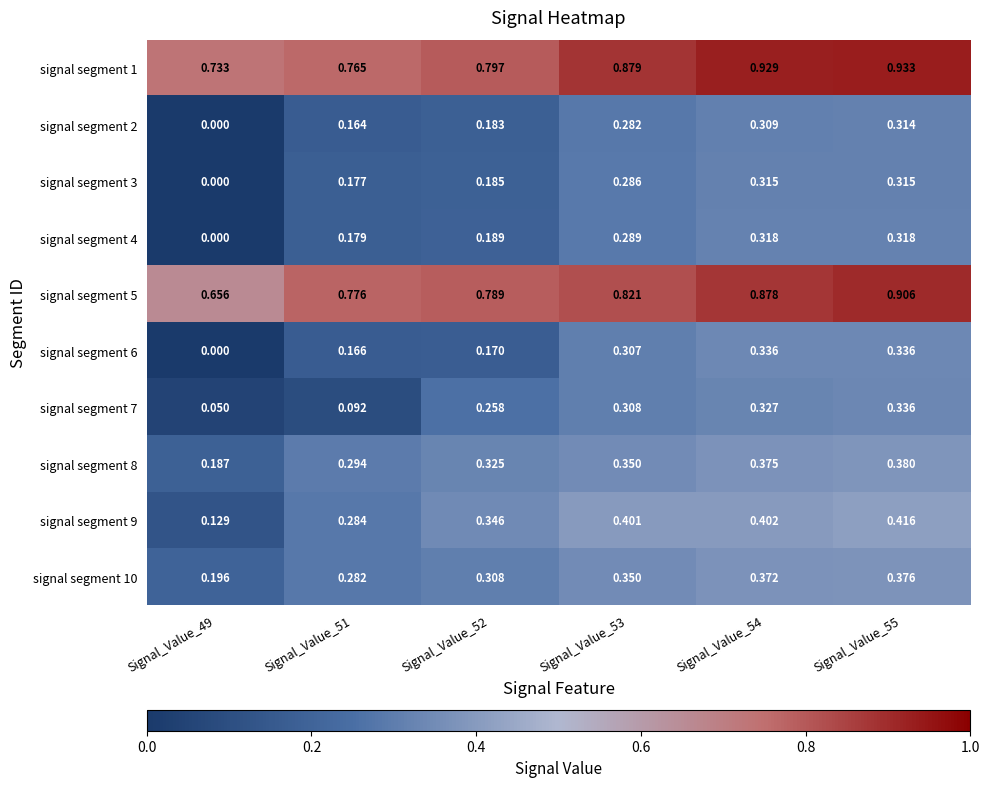

Reading left to right, what are all the values shown in this chart?

signal segment 1: Signal_Value_49=0.7	Signal_Value_51=0.8	Signal_Value_52=0.8	Signal_Value_53=0.9	Signal_Value_54=0.9	Signal_Value_55=0.9
signal segment 2: Signal_Value_49=0.0	Signal_Value_51=0.2	Signal_Value_52=0.2	Signal_Value_53=0.3	Signal_Value_54=0.3	Signal_Value_55=0.3
signal segment 3: Signal_Value_49=0.0	Signal_Value_51=0.2	Signal_Value_52=0.2	Signal_Value_53=0.3	Signal_Value_54=0.3	Signal_Value_55=0.3
signal segment 4: Signal_Value_49=0.0	Signal_Value_51=0.2	Signal_Value_52=0.2	Signal_Value_53=0.3	Signal_Value_54=0.3	Signal_Value_55=0.3
signal segment 5: Signal_Value_49=0.7	Signal_Value_51=0.8	Signal_Value_52=0.8	Signal_Value_53=0.8	Signal_Value_54=0.9	Signal_Value_55=0.9
signal segment 6: Signal_Value_49=0.0	Signal_Value_51=0.2	Signal_Value_52=0.2	Signal_Value_53=0.3	Signal_Value_54=0.3	Signal_Value_55=0.3
signal segment 7: Signal_Value_49=0.1	Signal_Value_51=0.1	Signal_Value_52=0.3	Signal_Value_53=0.3	Signal_Value_54=0.3	Signal_Value_55=0.3
signal segment 8: Signal_Value_49=0.2	Signal_Value_51=0.3	Signal_Value_52=0.3	Signal_Value_53=0.3	Signal_Value_54=0.4	Signal_Value_55=0.4
signal segment 9: Signal_Value_49=0.1	Signal_Value_51=0.3	Signal_Value_52=0.3	Signal_Value_53=0.4	Signal_Value_54=0.4	Signal_Value_55=0.4
signal segment 10: Signal_Value_49=0.2	Signal_Value_51=0.3	Signal_Value_52=0.3	Signal_Value_53=0.3	Signal_Value_54=0.4	Signal_Value_55=0.4